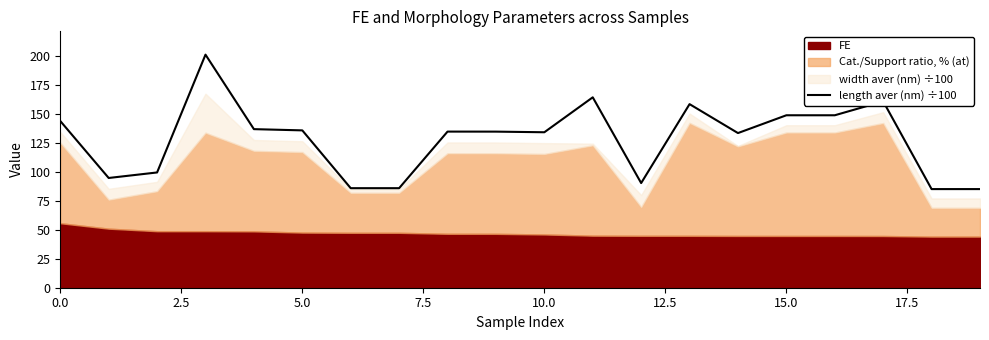

Is it true that length aver (nm) ÷100 equals 39.3 at 10.0?

False